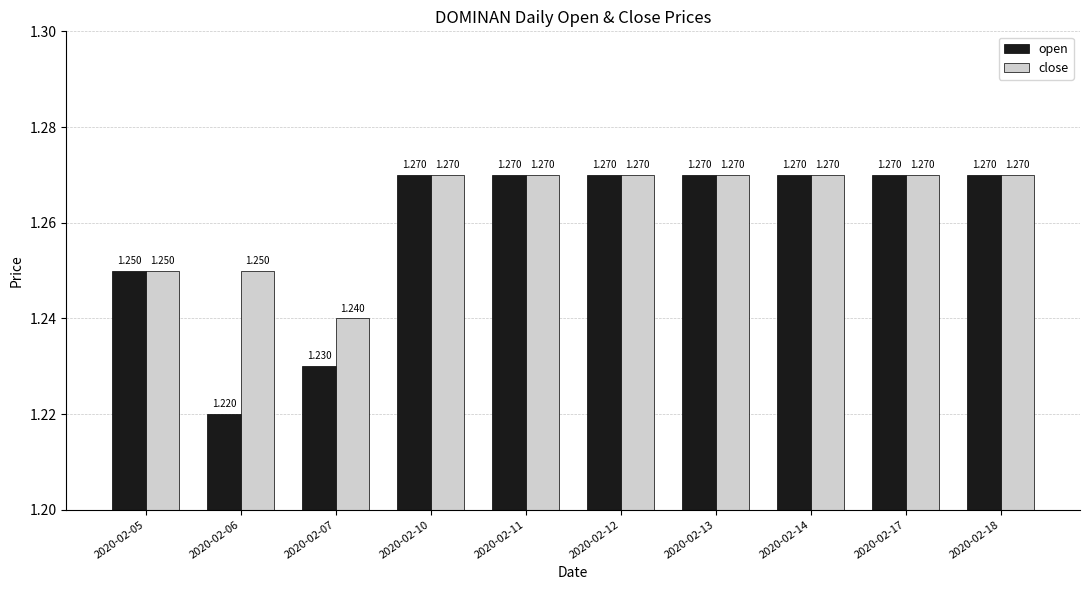

Are the bars horizontal?

No